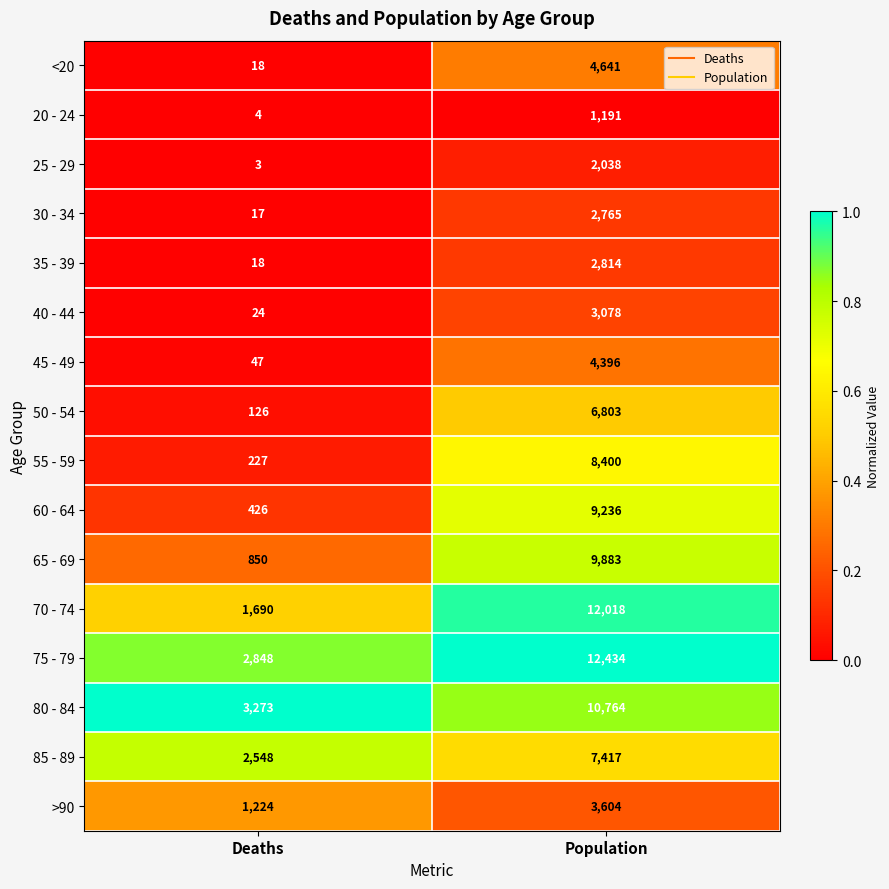

Rank the categories by 50 - 54 value from highest to lowest.

Population, Deaths